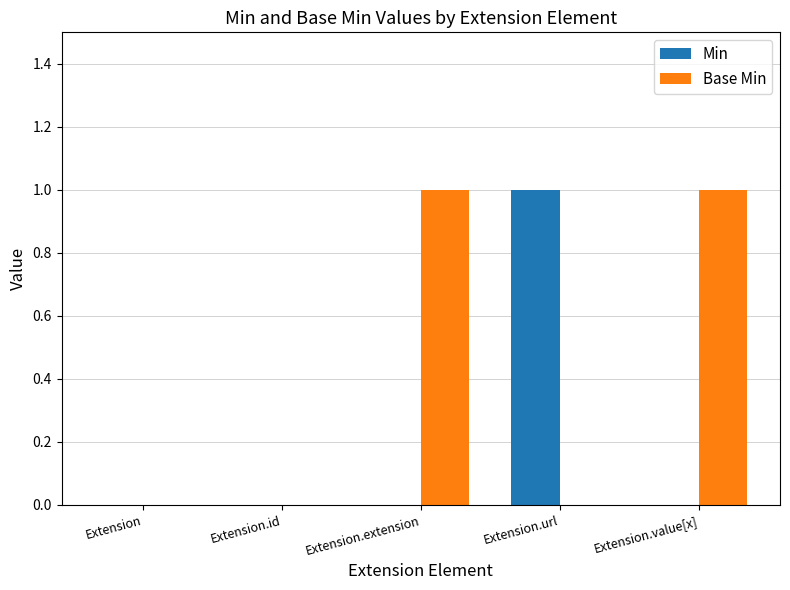

Which series changed the most between Extension.id and Extension.value[x]?

Base Min